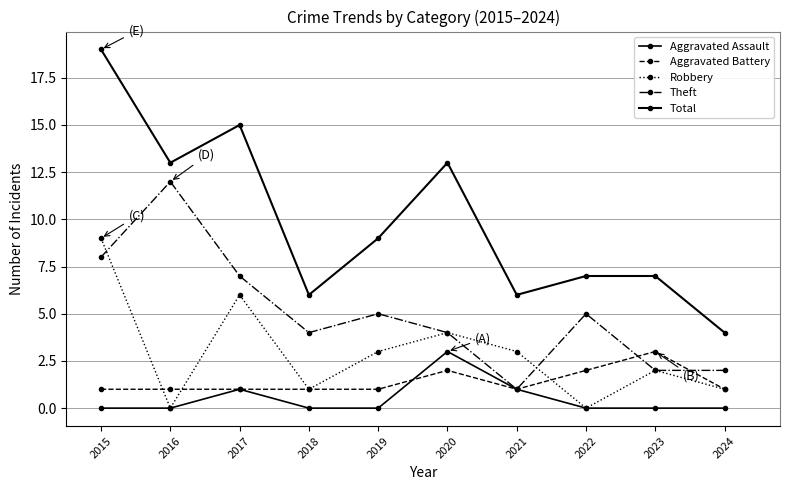

True or false: Total and Aggravated Battery intersect in this chart.

False